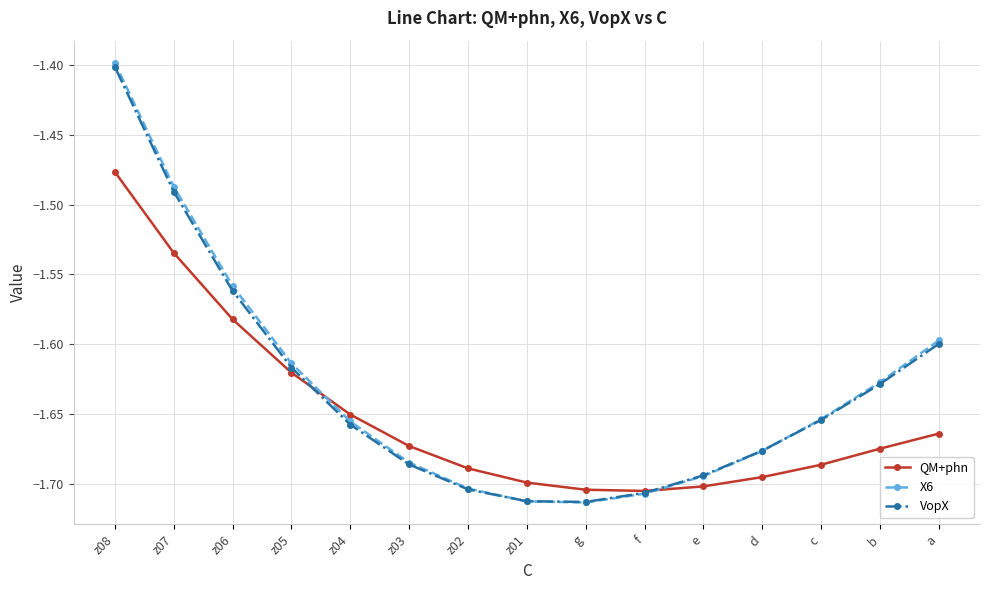

What is the label of the 8th point from the left?

z01